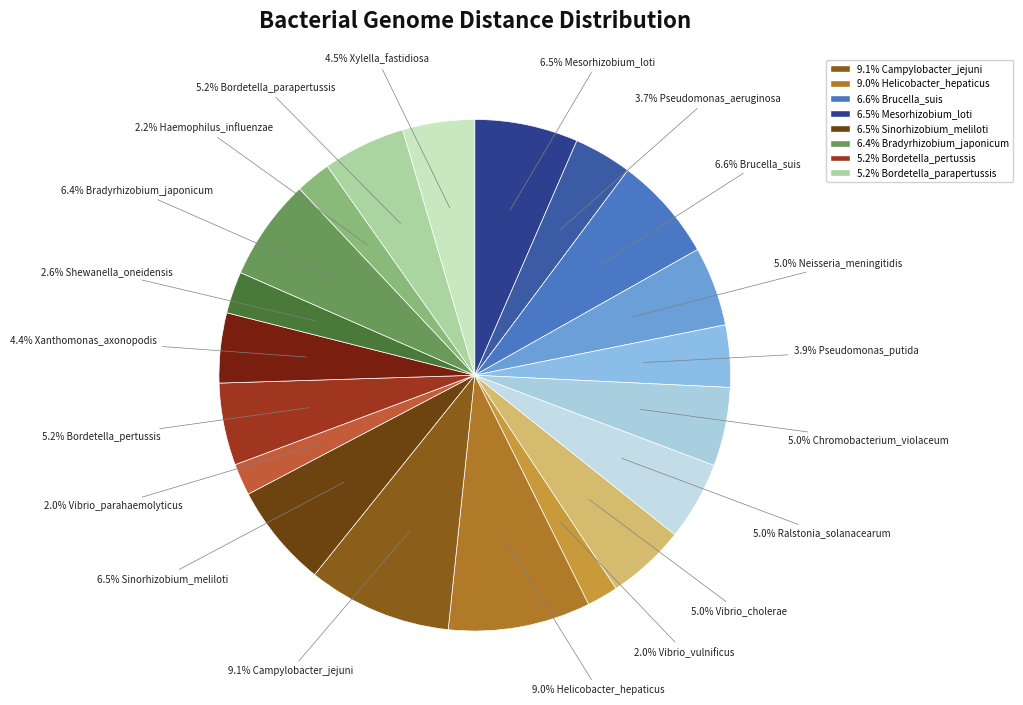

Does any single category account for the majority?

No